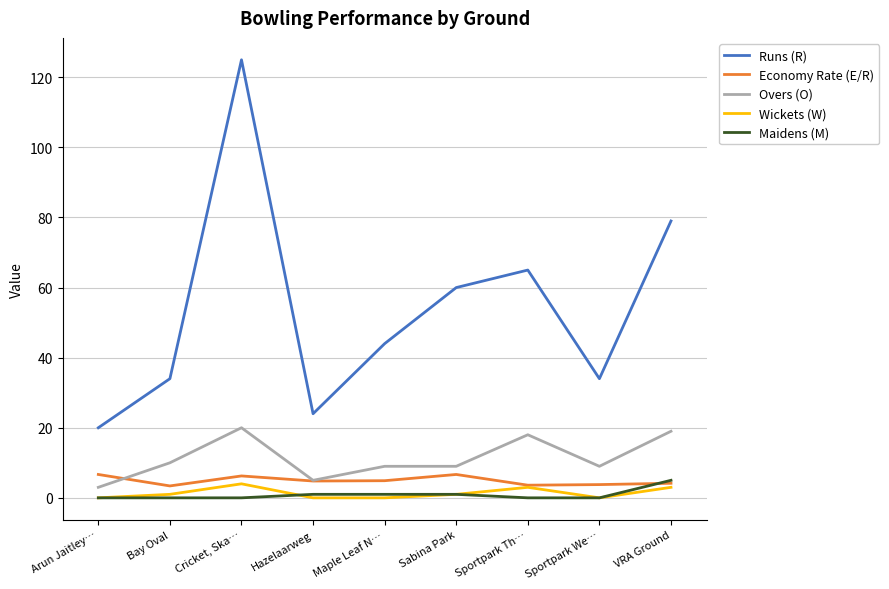

True or false: Economy Rate (E/R) has a value of 6.7 at Sabina Park.

True